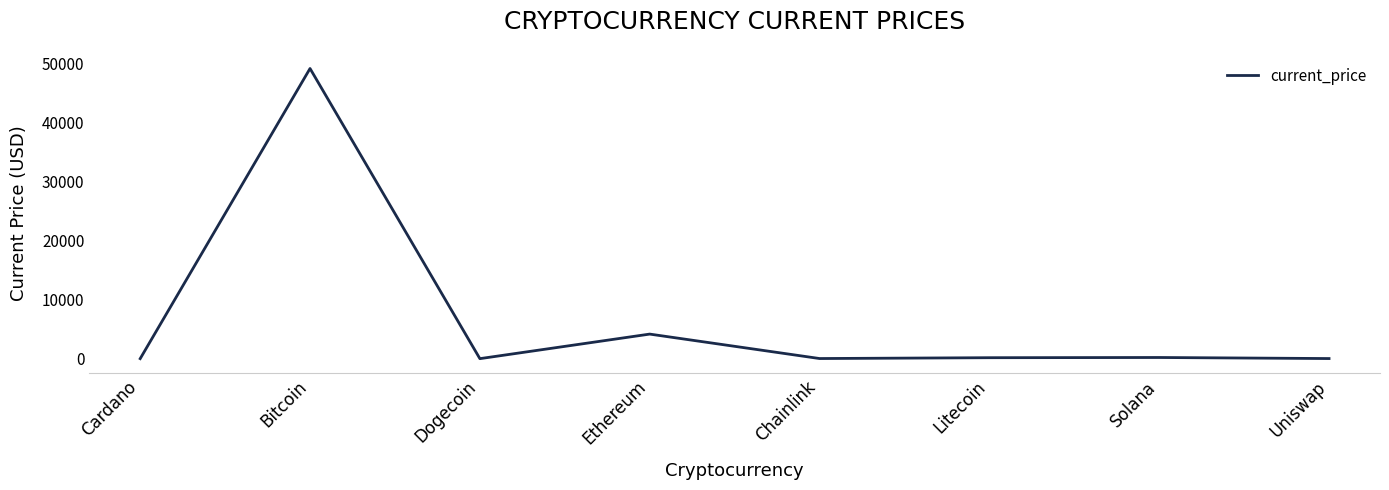

At which label does the data first exceed 160?

Bitcoin